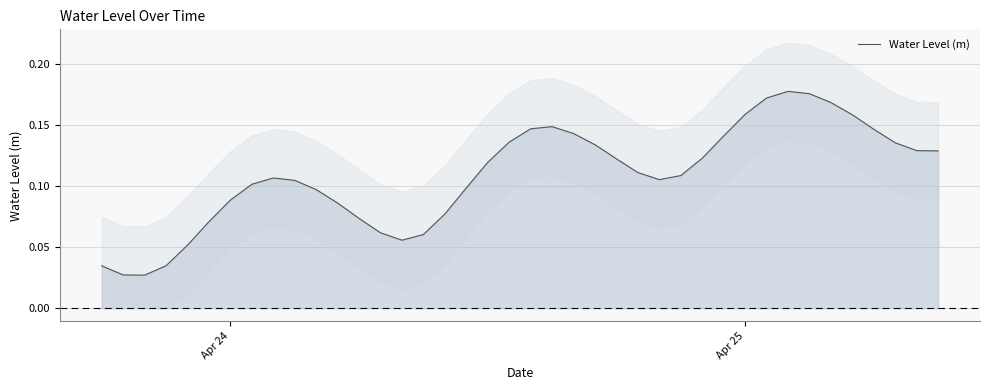

How many lines are shown in the chart?

1